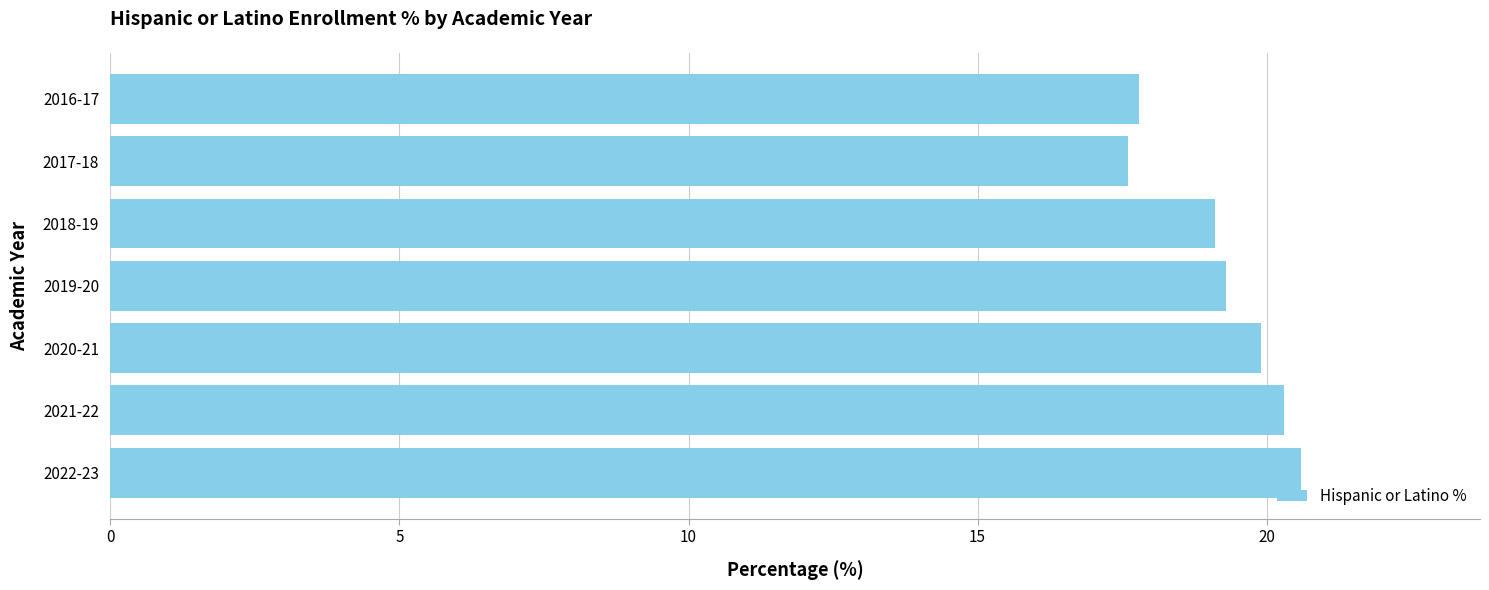

What is the change in value from 2022-23 to 2016-17?

-2.8